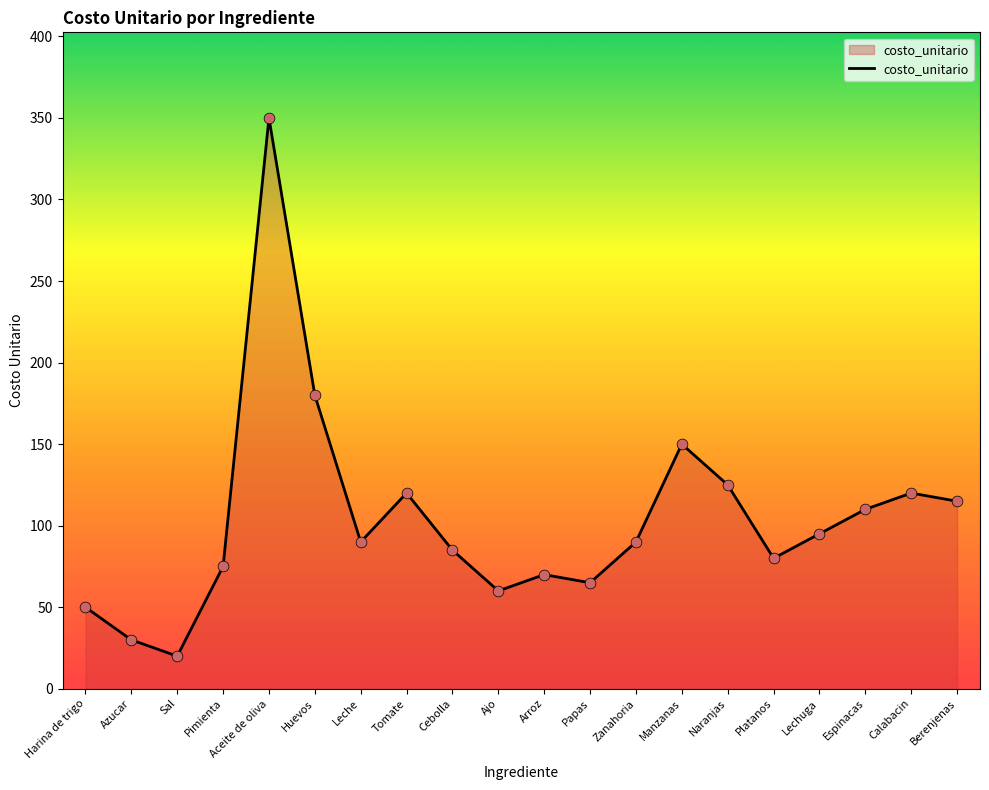

Which has a higher value, Berenjenas or Papas?

Berenjenas